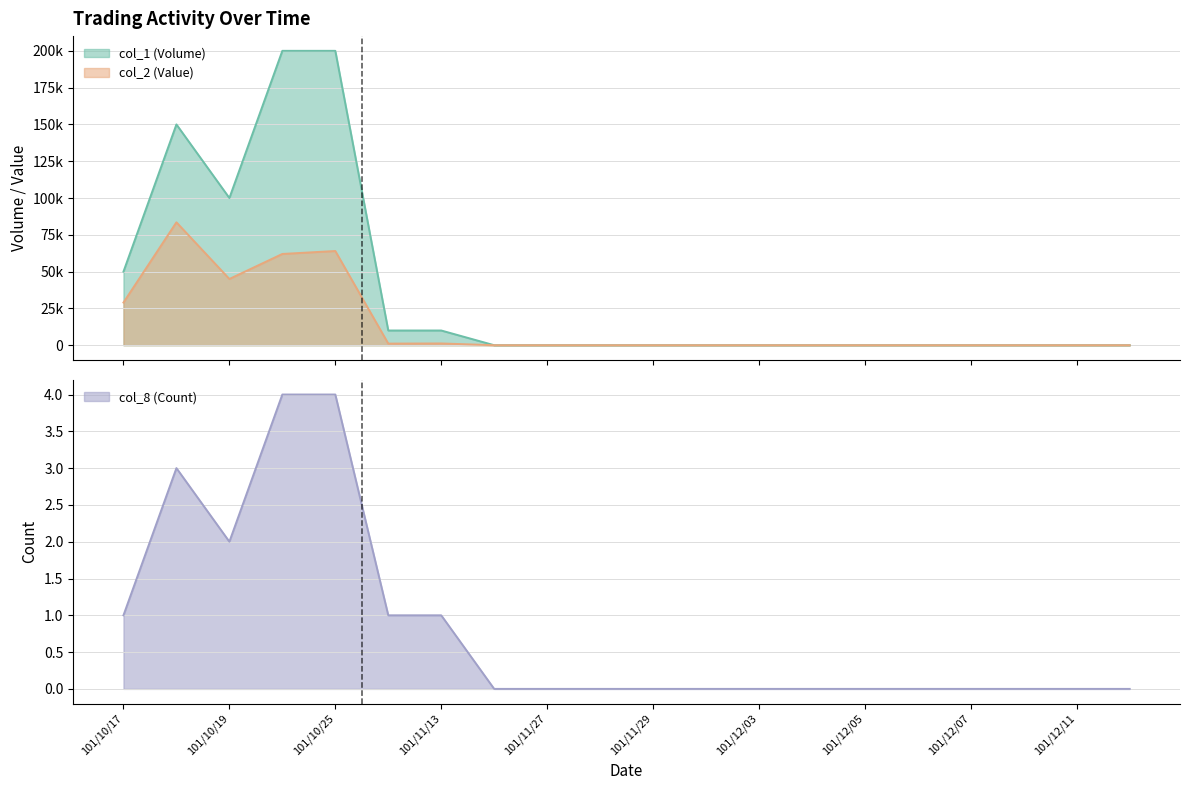

Count the number of data series in this chart.

3